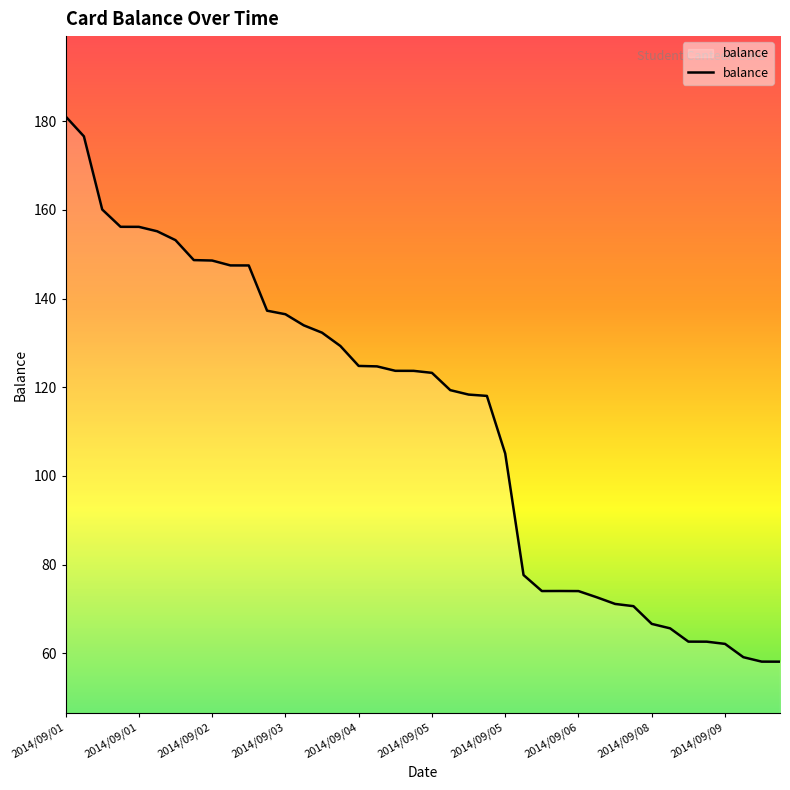

What is the minimum value shown in the chart?

58.1